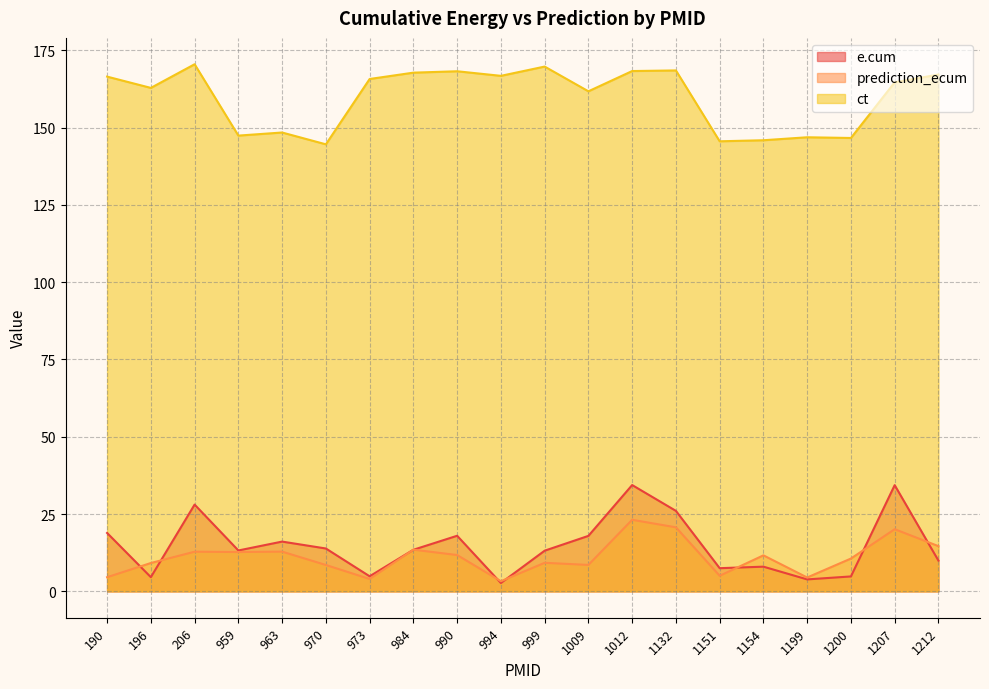

Between 190 and 1199, which is larger?

190